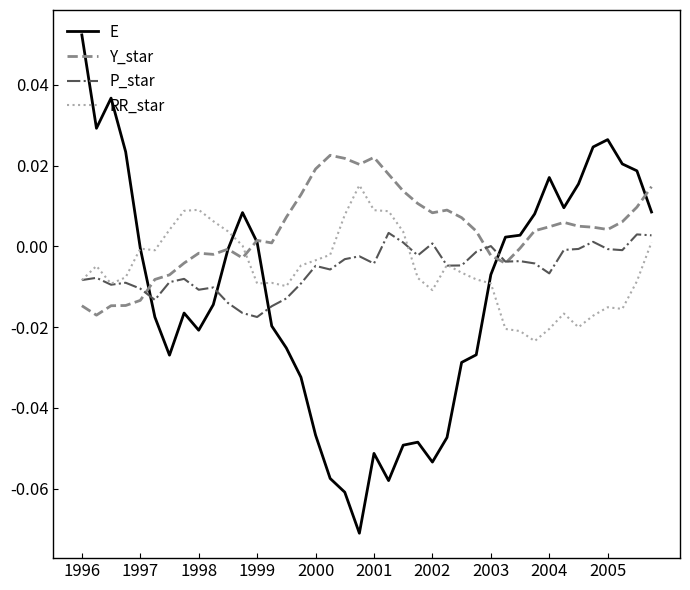

How many intersections are there between Y_star and RR_star?

1